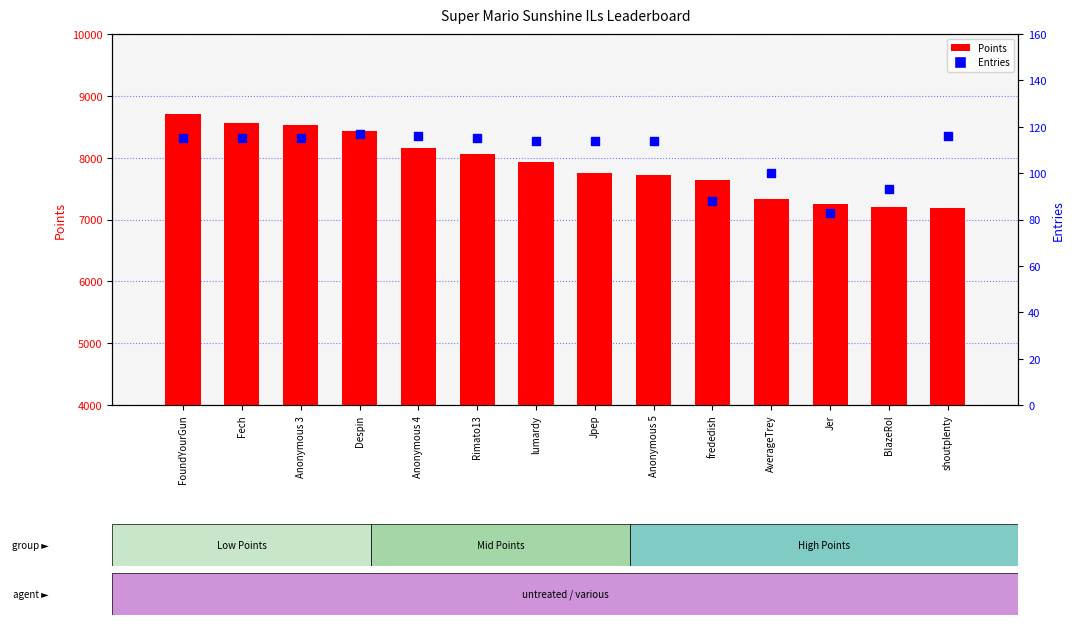

Which series reaches the minimum Y coordinate?

Entries